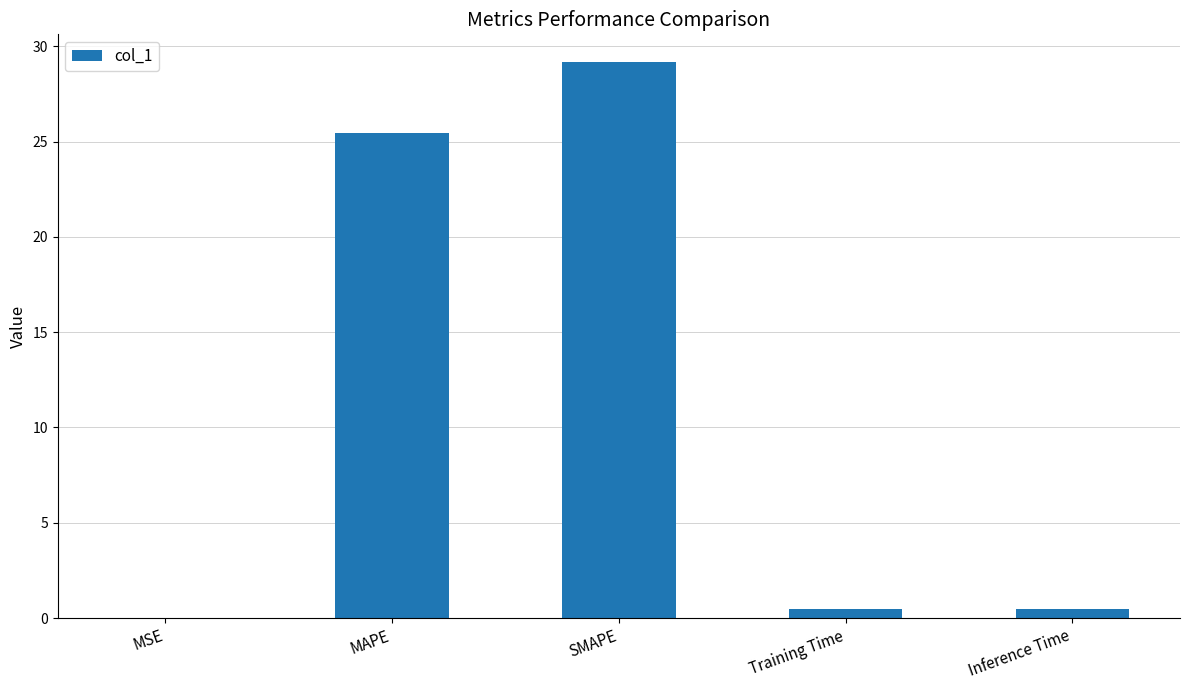

Between Inference Time and SMAPE, which is larger?

SMAPE